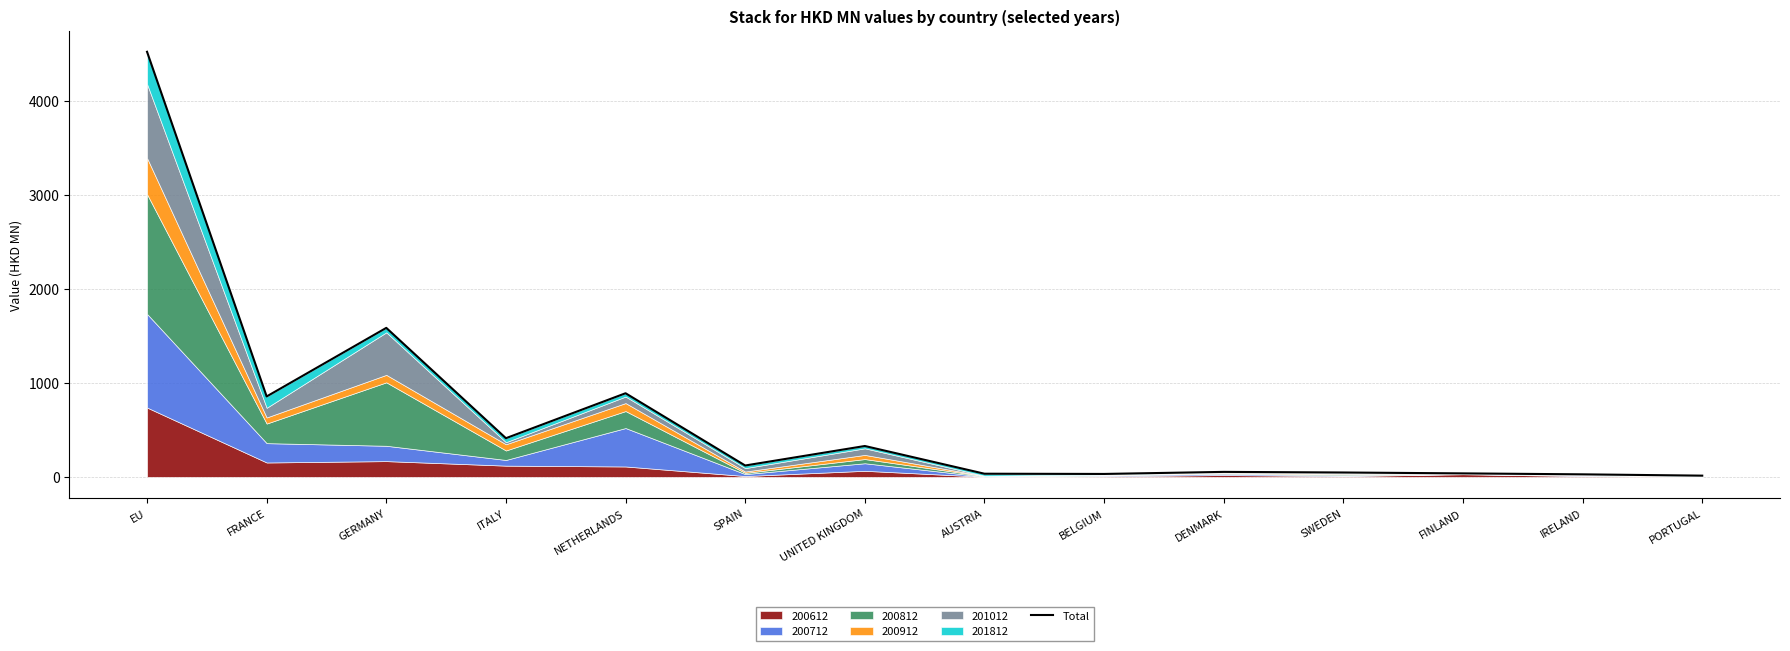

What is the maximum value shown in the chart?

4520.7